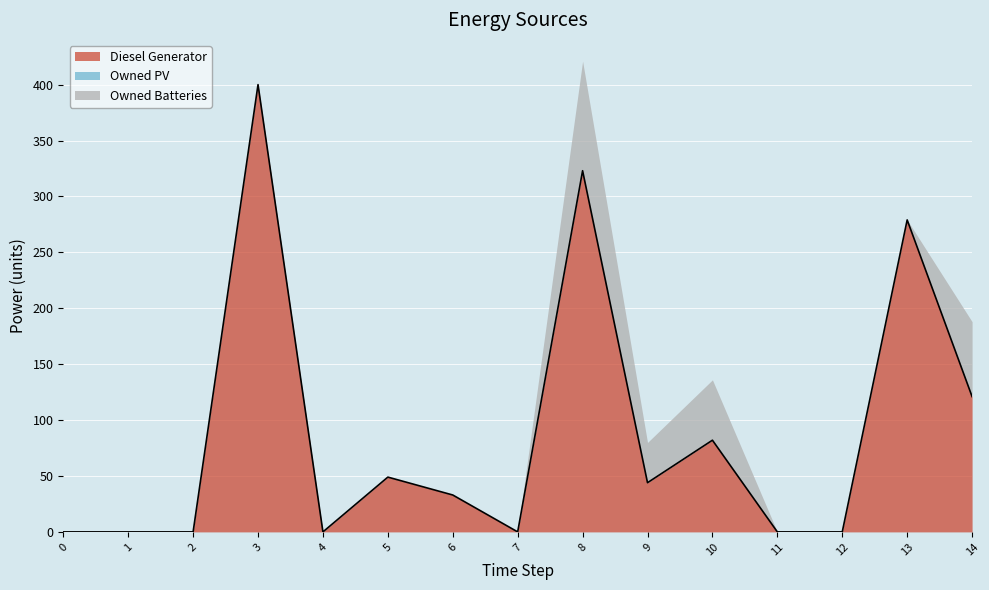

True or false: Owned Batteries has a value of 0 at 13.

True